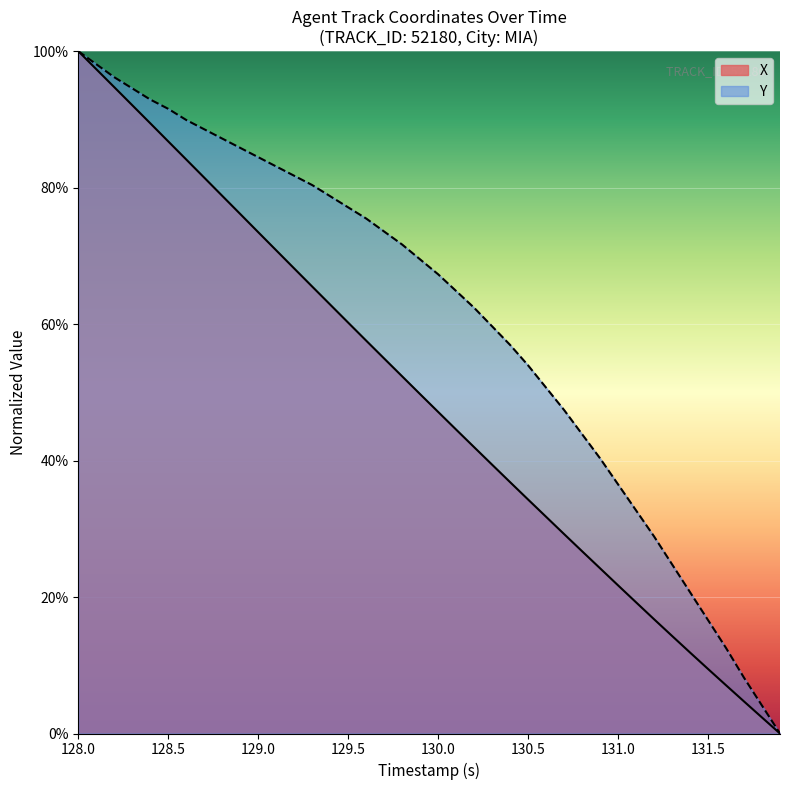

Is the value of Y at 128.0 greater than the value of X at 36?

Yes